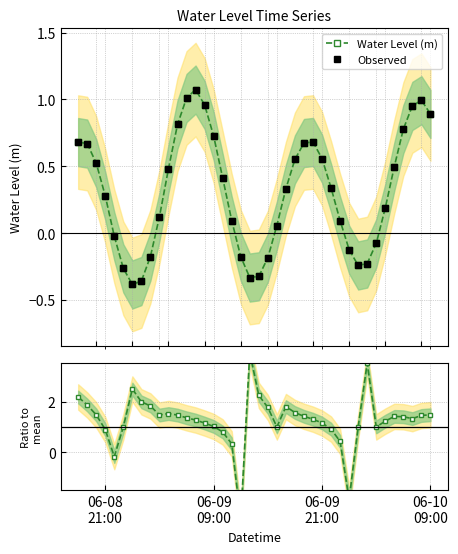

What is the difference between the maximum and minimum values in the Observed series?

1.5